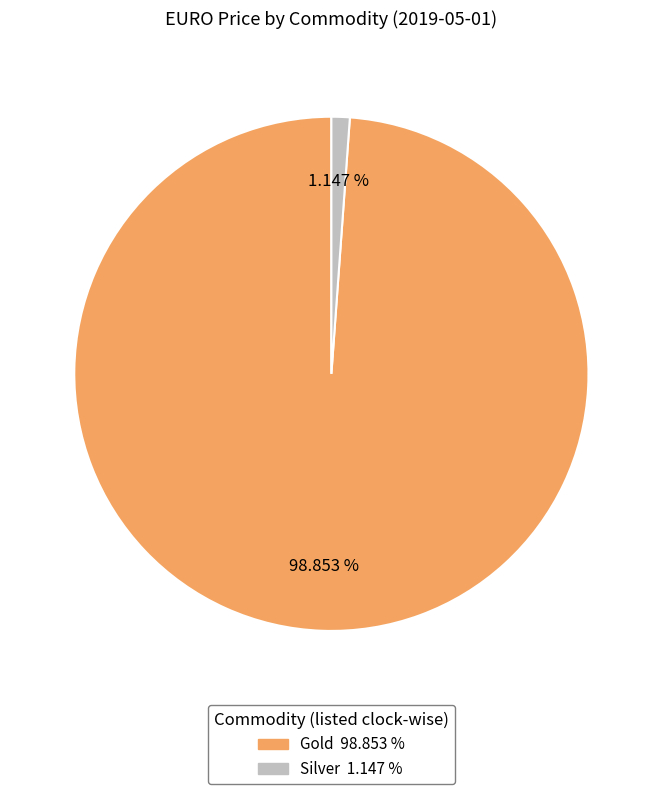

To the nearest percent, what portion does Silver represent?

1%